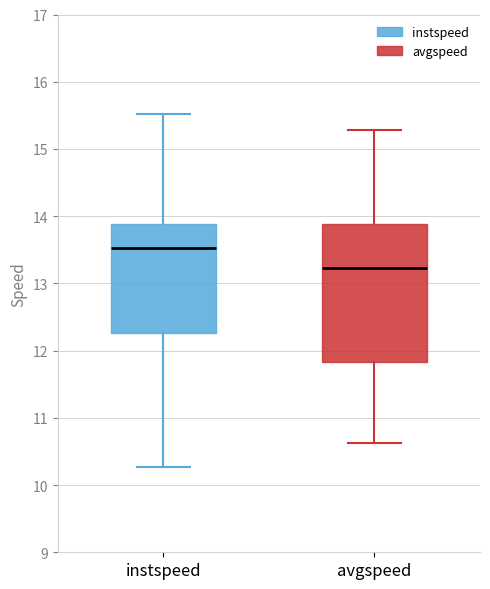

Where does the upper whisker of the box for avgspeed end on the y-axis? The values are not printed on the chart, so give them approximately, as read against the axis.

15.3